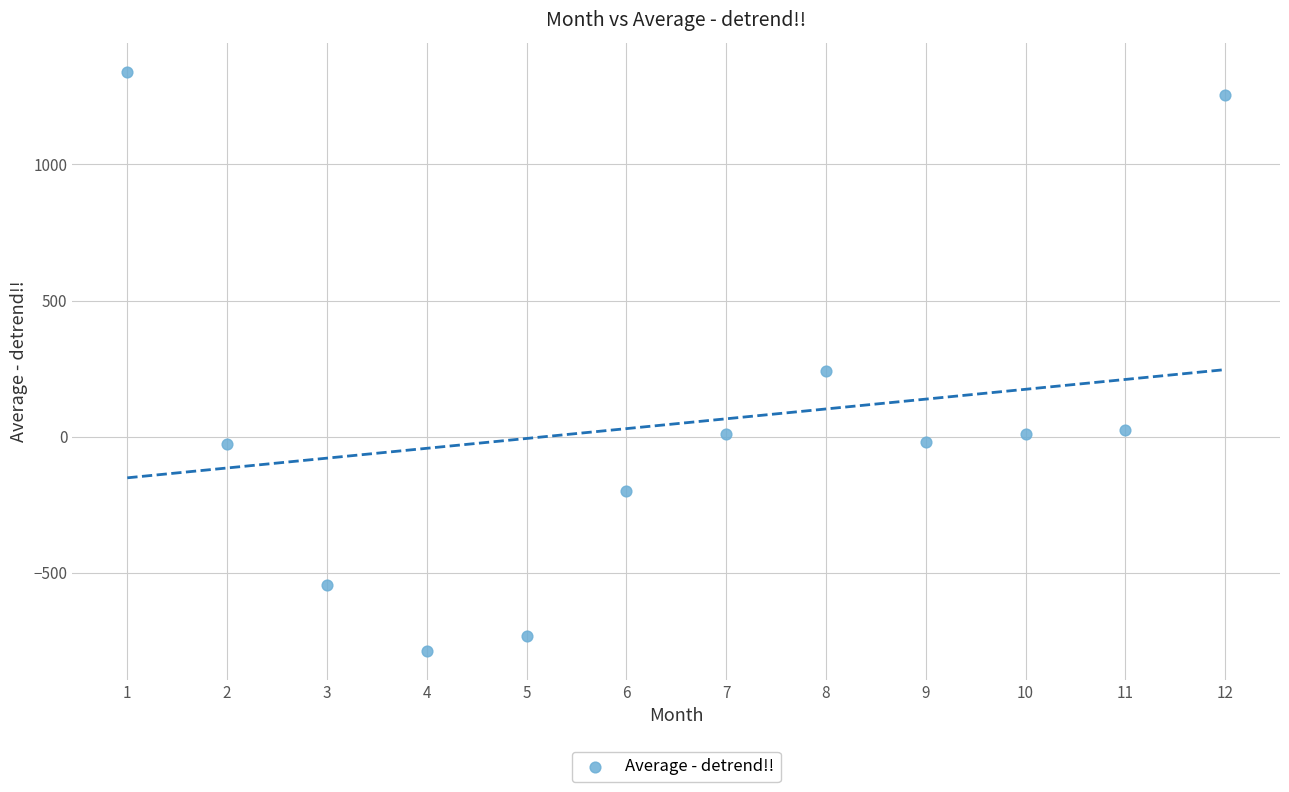

What is the average Y value?

47.6